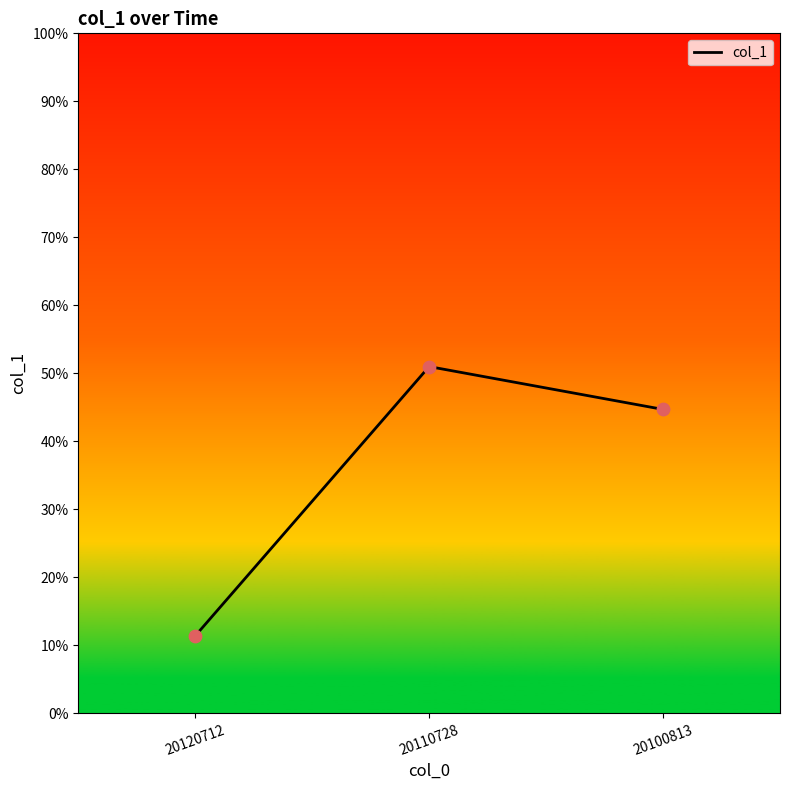

What is the change in value from 20110728 to 20100813?

-6.3